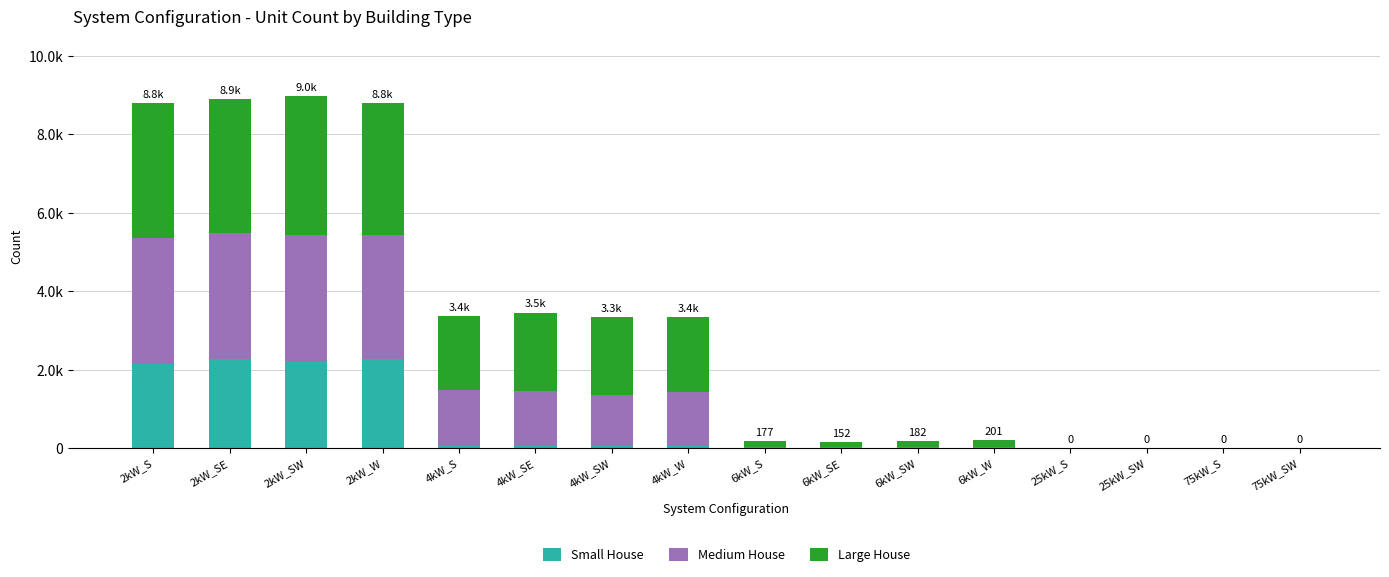

What are all the series names shown in the legend?

Small House, Medium House, Large House